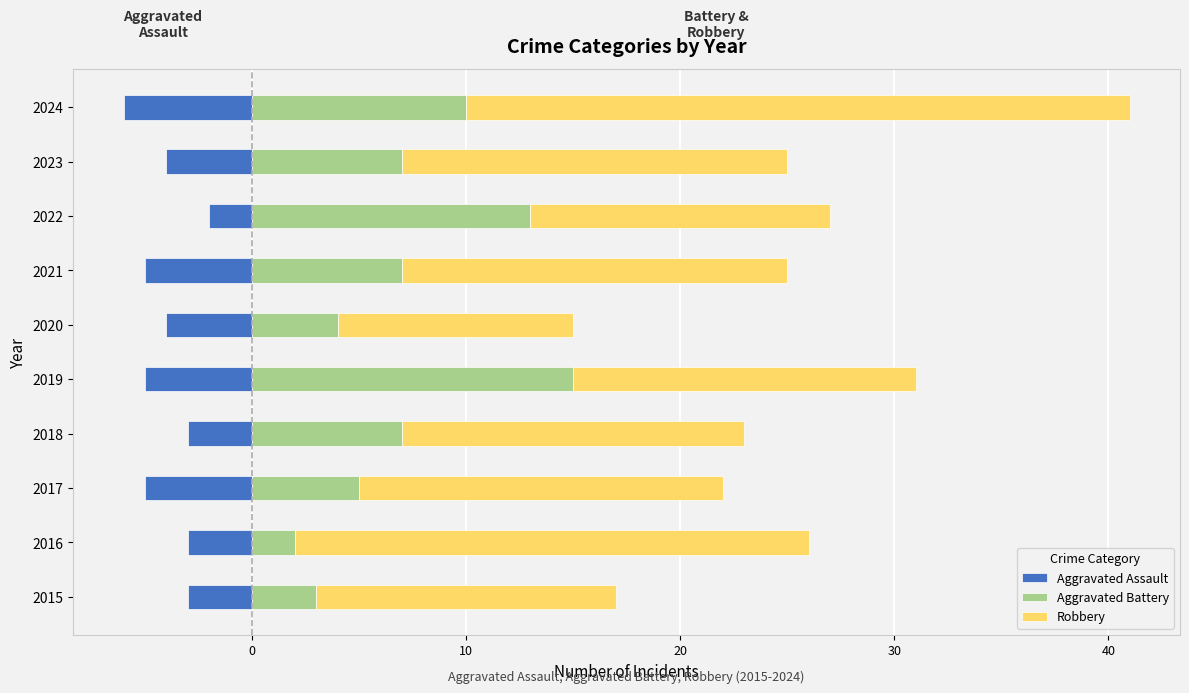

How many groups of bars are there?

10